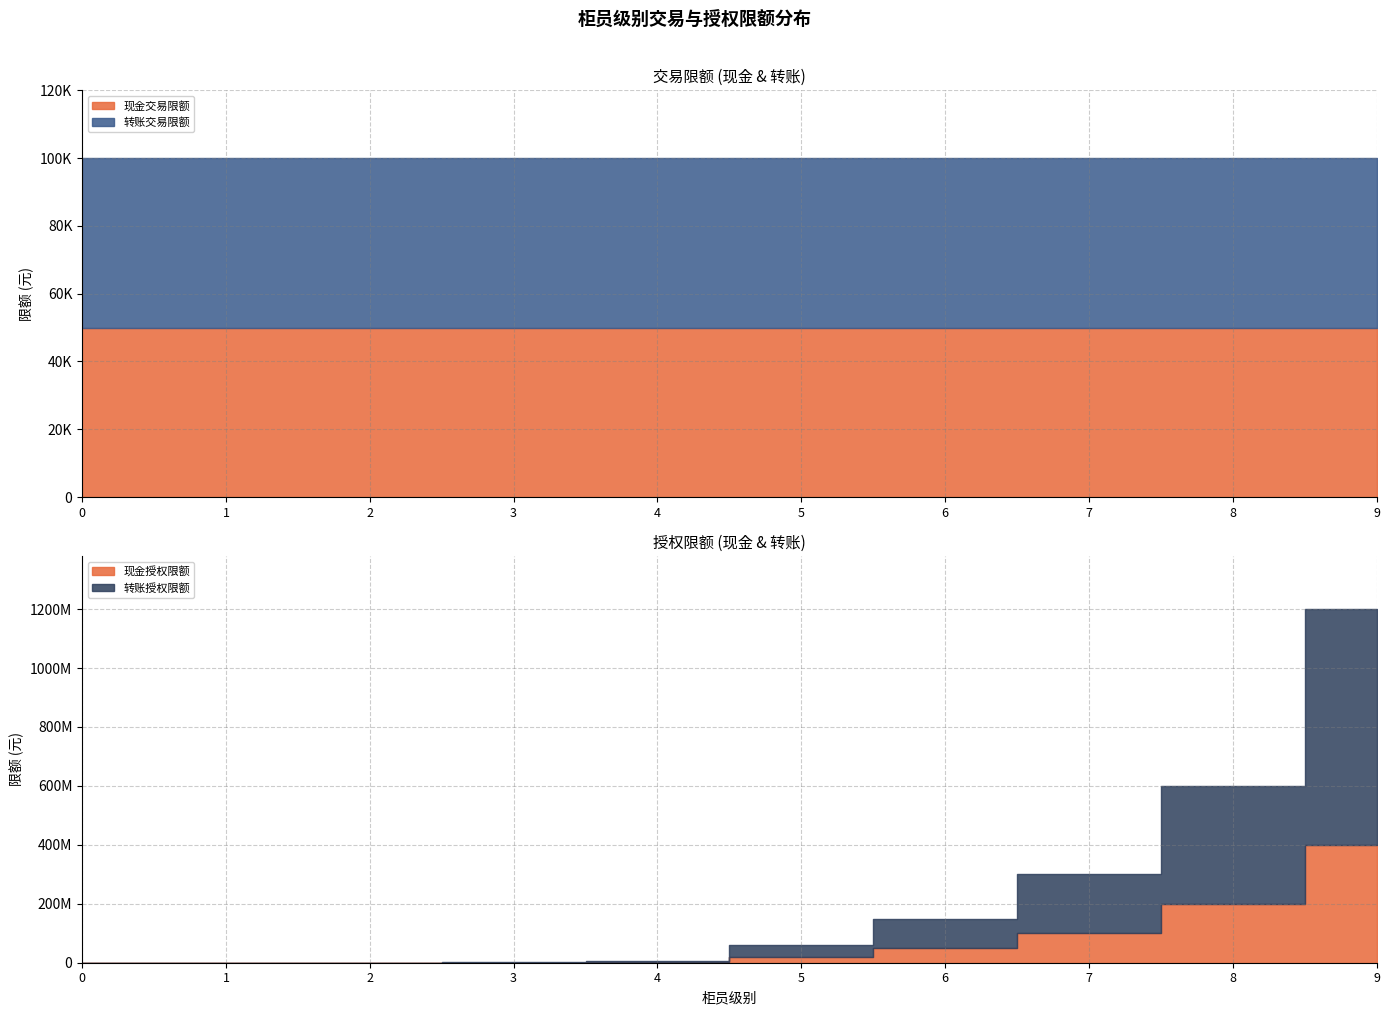

True or false: 转账交易限额 has more than 1 points higher than both neighbors.

False